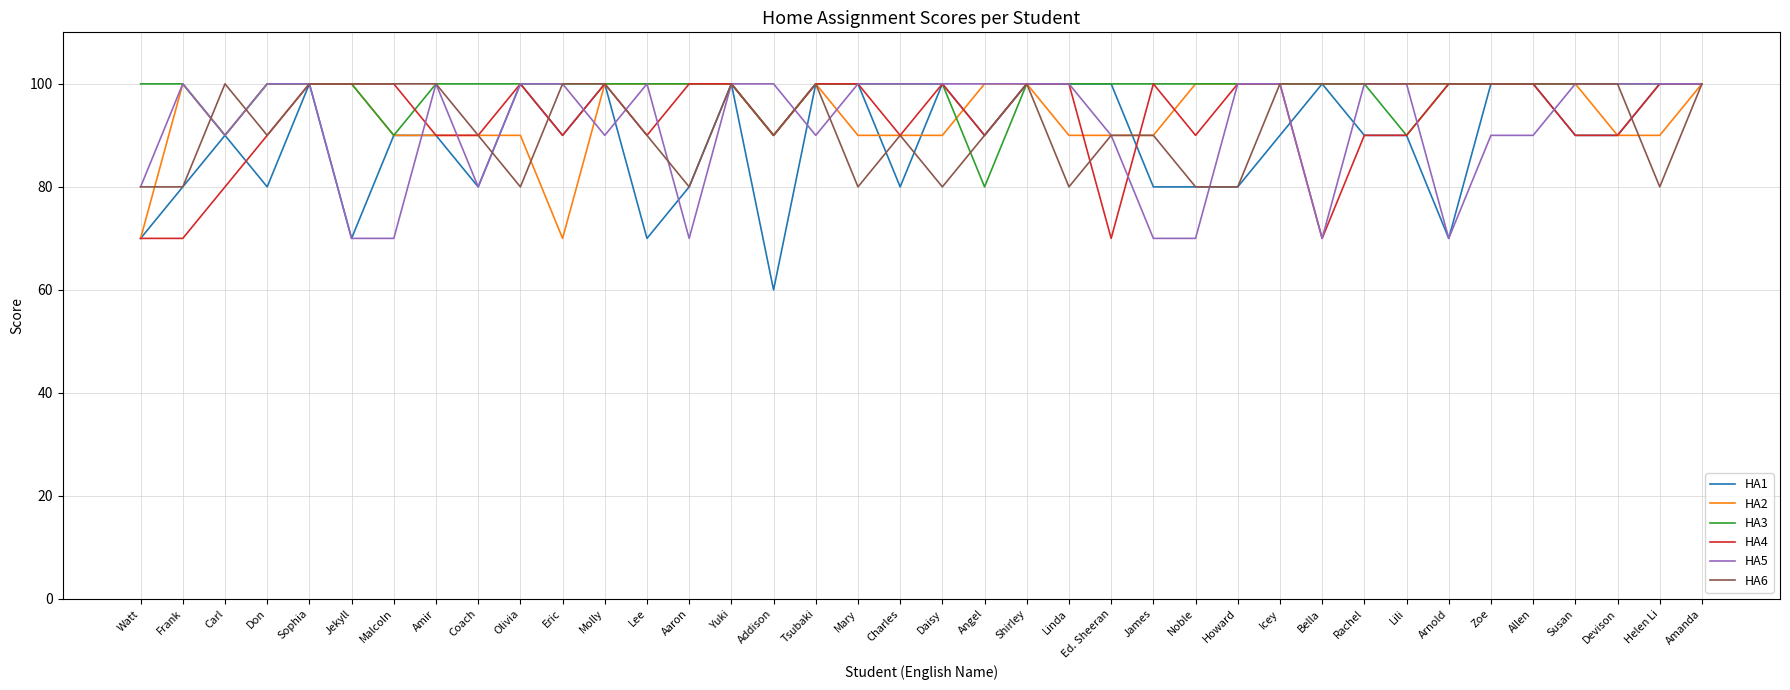

What is the approximate value of HA6 at Frank, to the nearest 5?

80